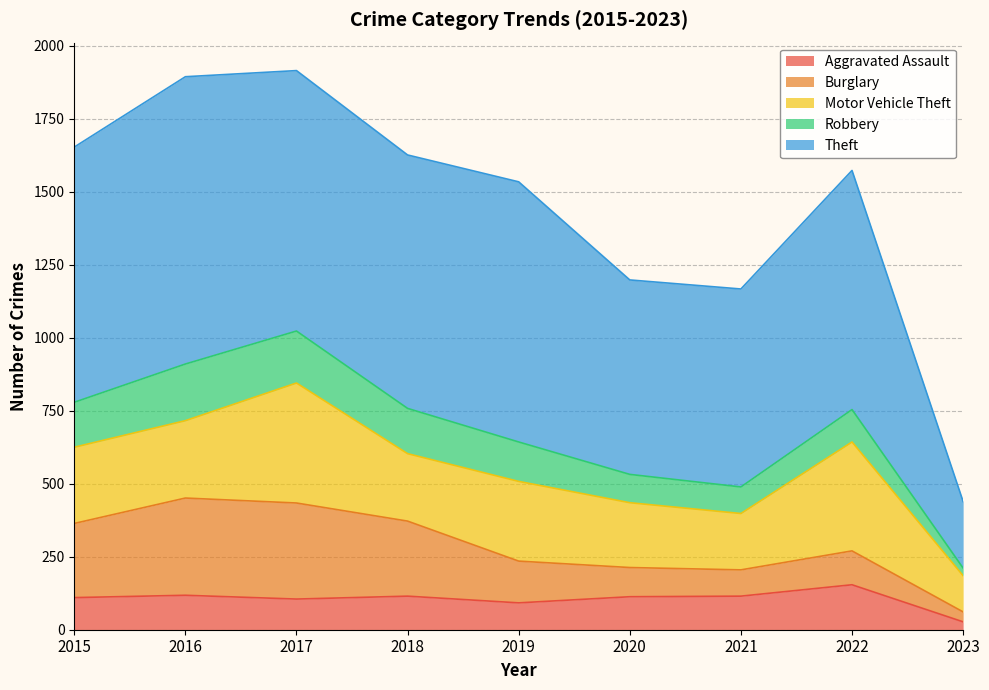

What is the sum of the Burglary values at 2021 and 2022?

206